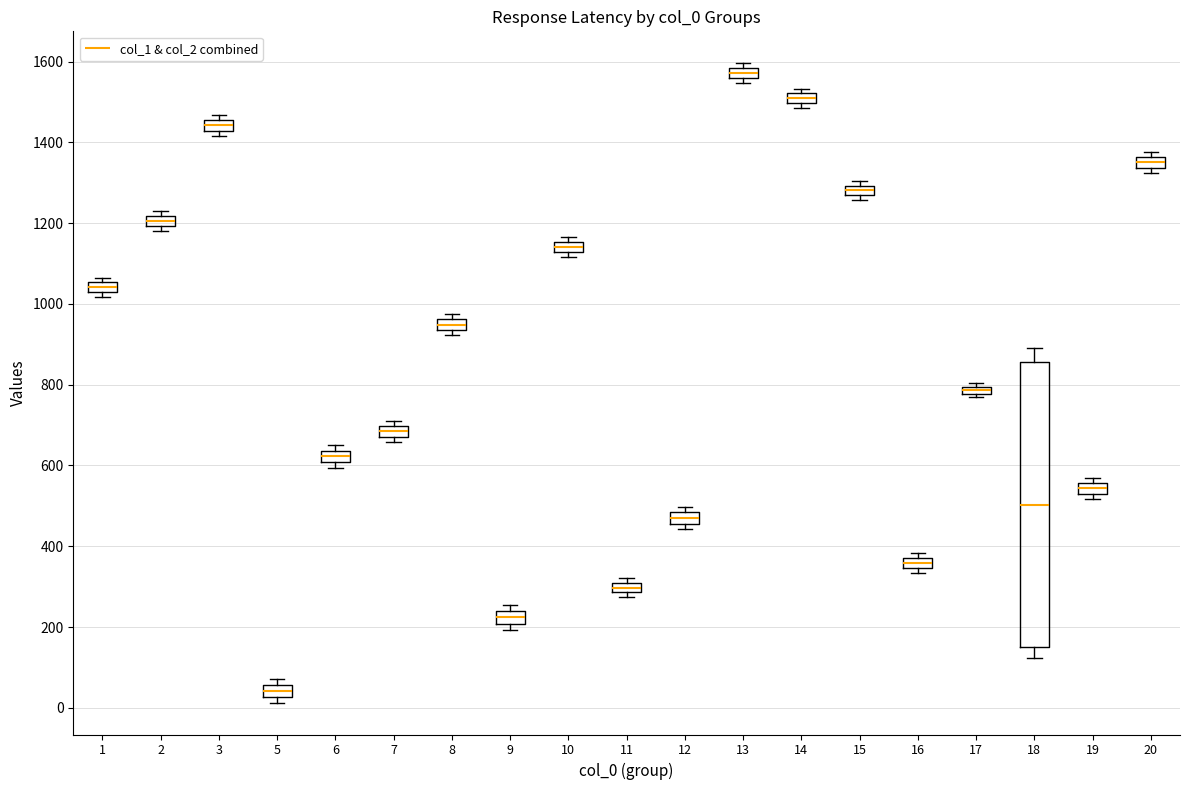

Comparing the boxes themselves (not the whiskers), which one is the tallest?

18